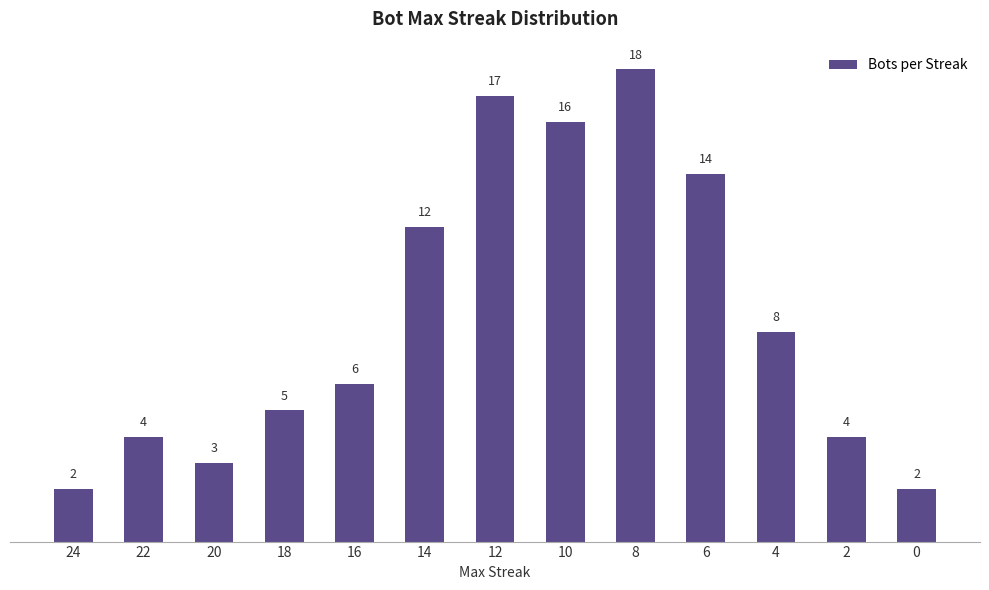

What is the average value?

9